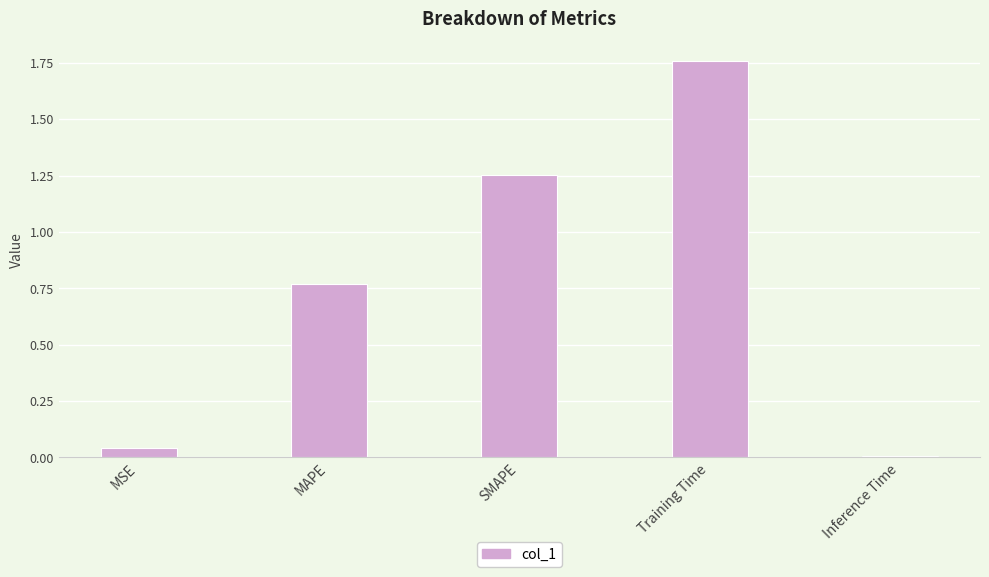

Rank the categories by value from highest to lowest.

Training Time, SMAPE, MAPE, MSE, Inference Time